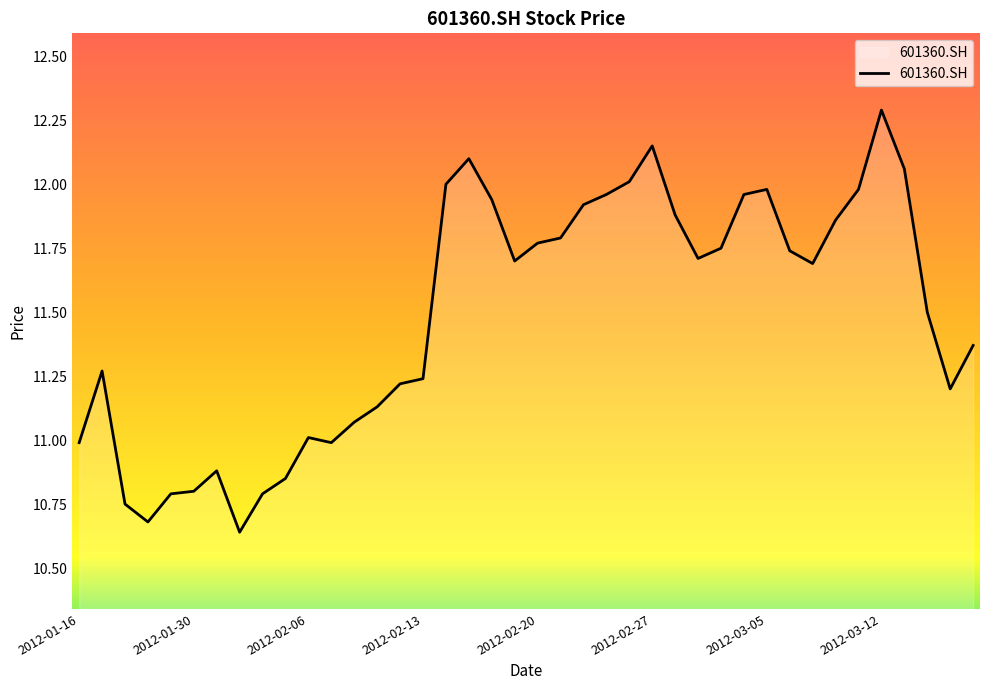

What is the maximum value shown in the chart?

12.3